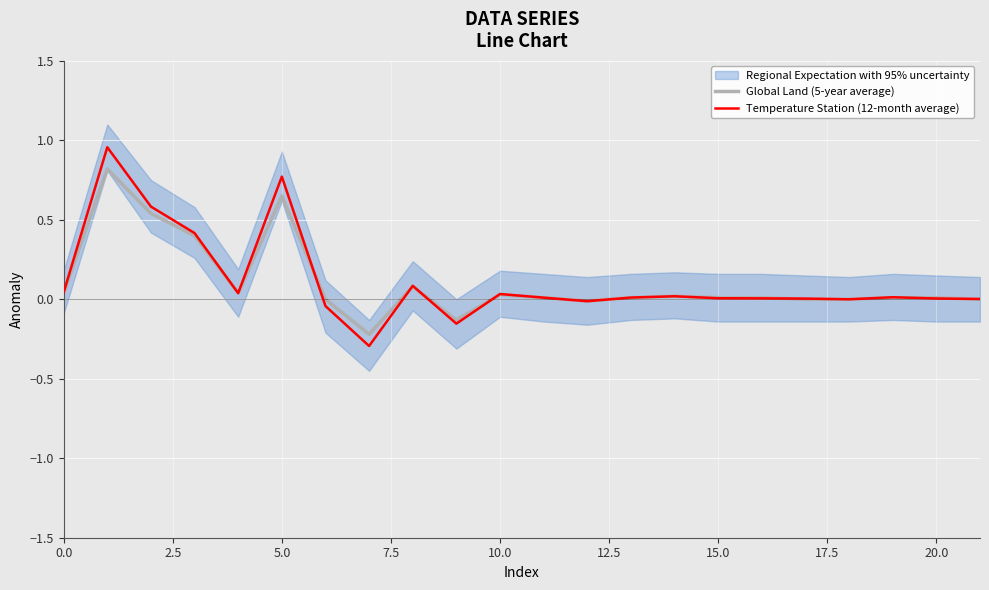

What position from the left is 21?

22